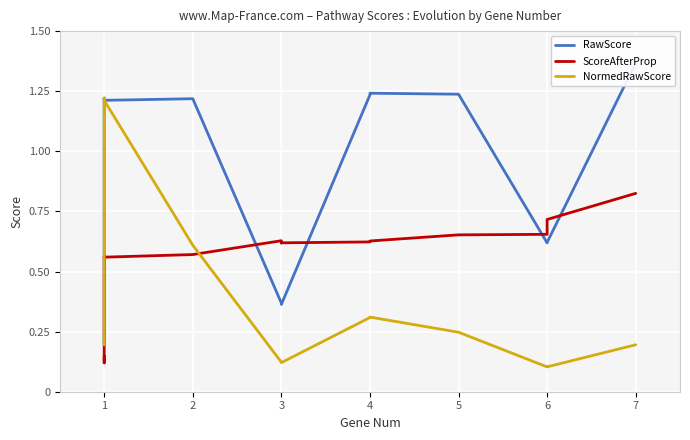

True or false: ScoreAfterProp and RawScore intersect in this chart.

True